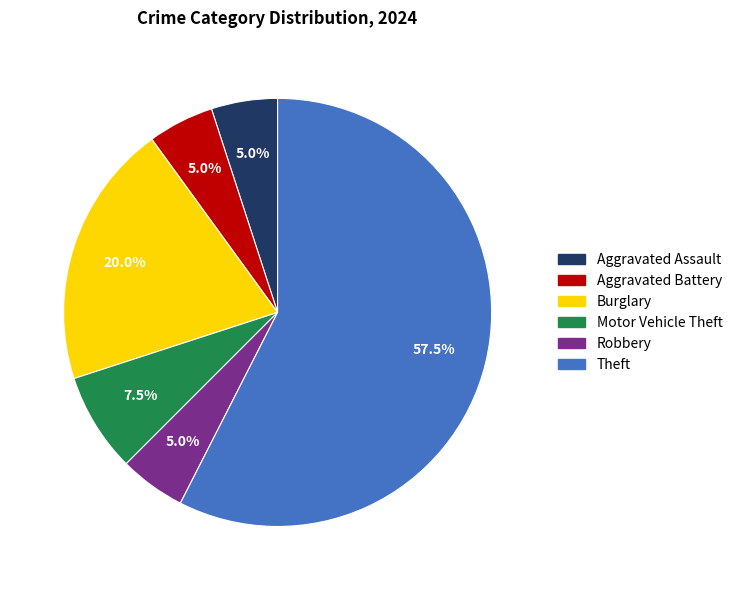

Is there any slice that represents more than half of the pie?

Yes